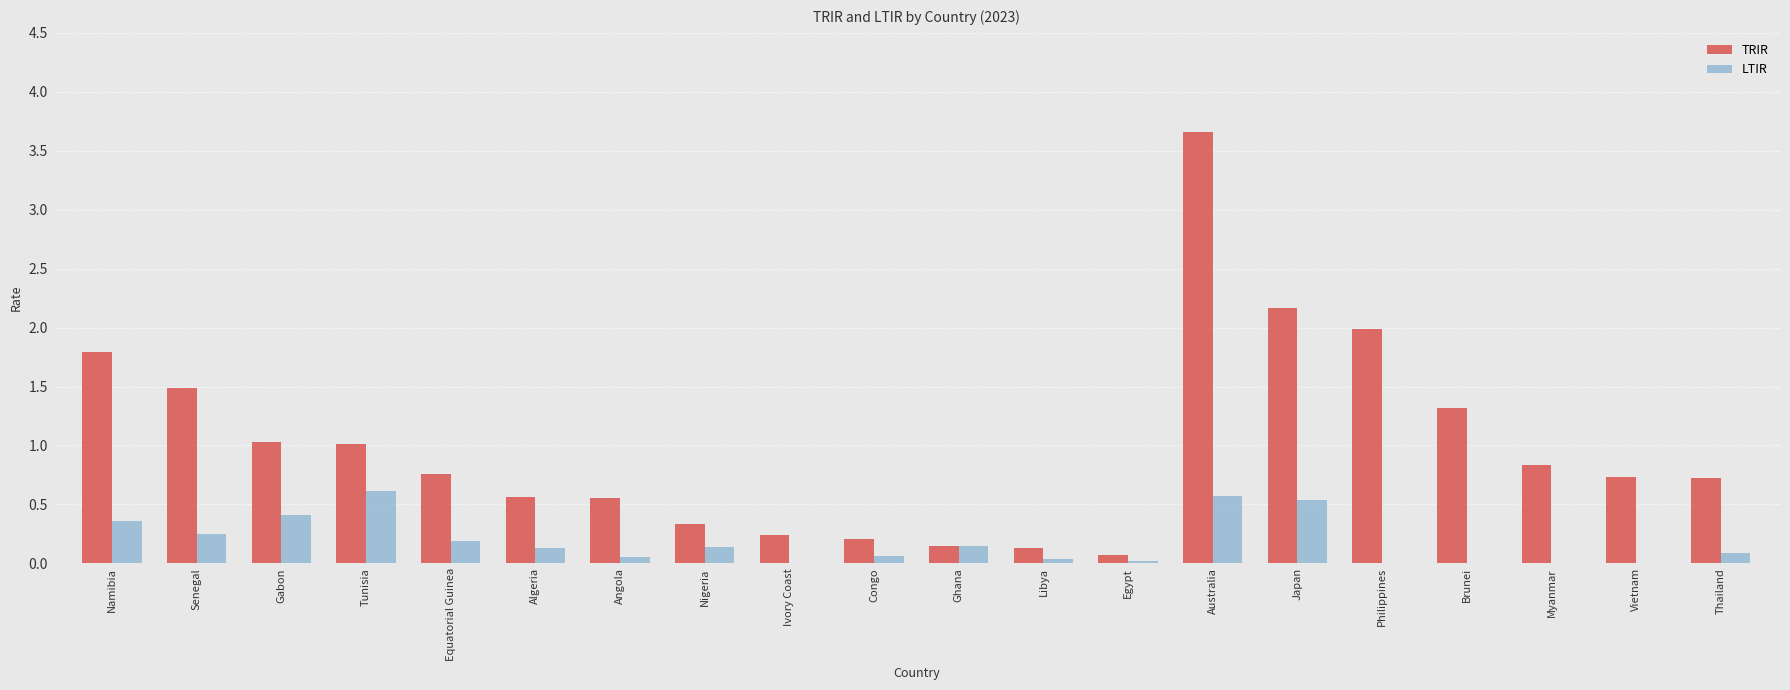

At which label does TRIR reach its peak?

Australia